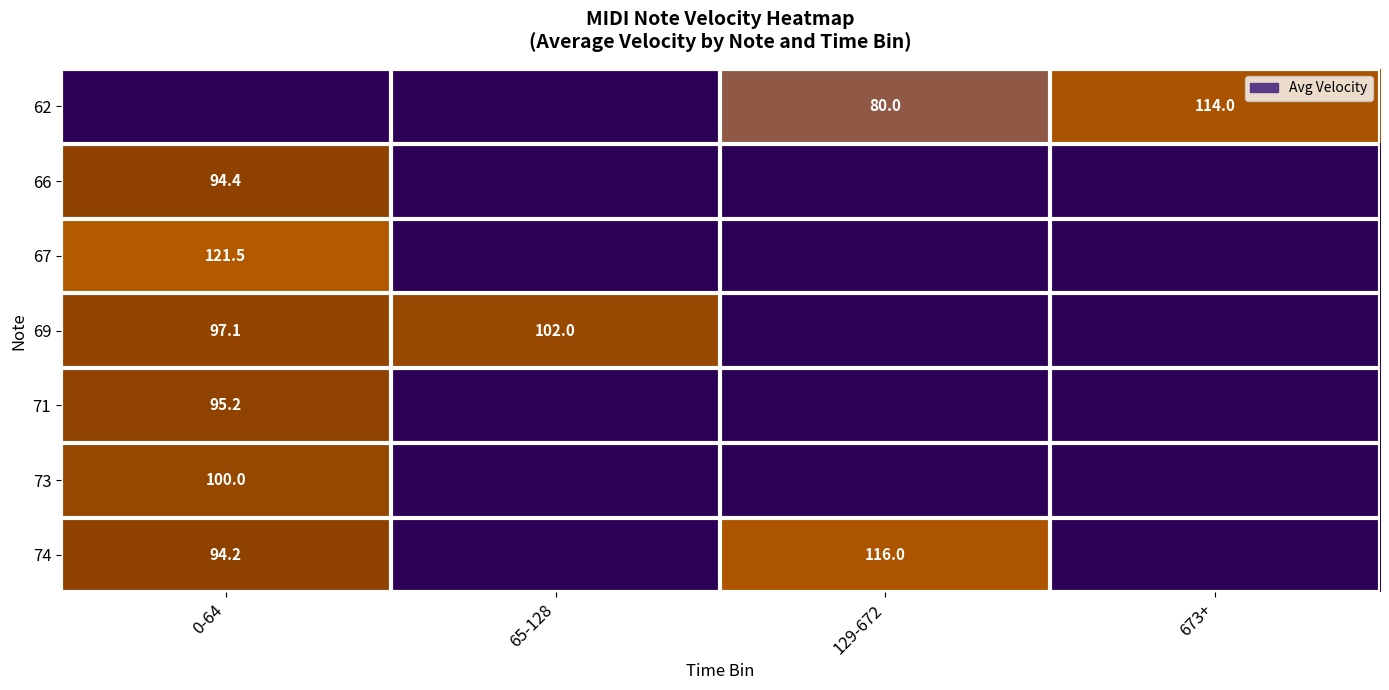

The 69 series shows 56.2 at 65-128. True or false?

False